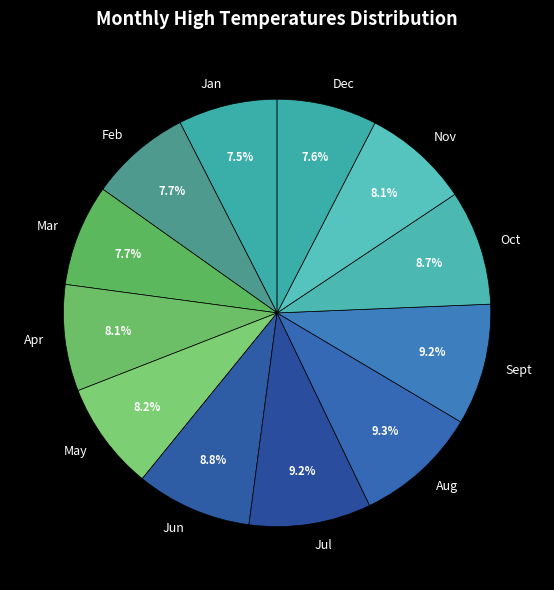

Is Dec the majority of the pie?

No